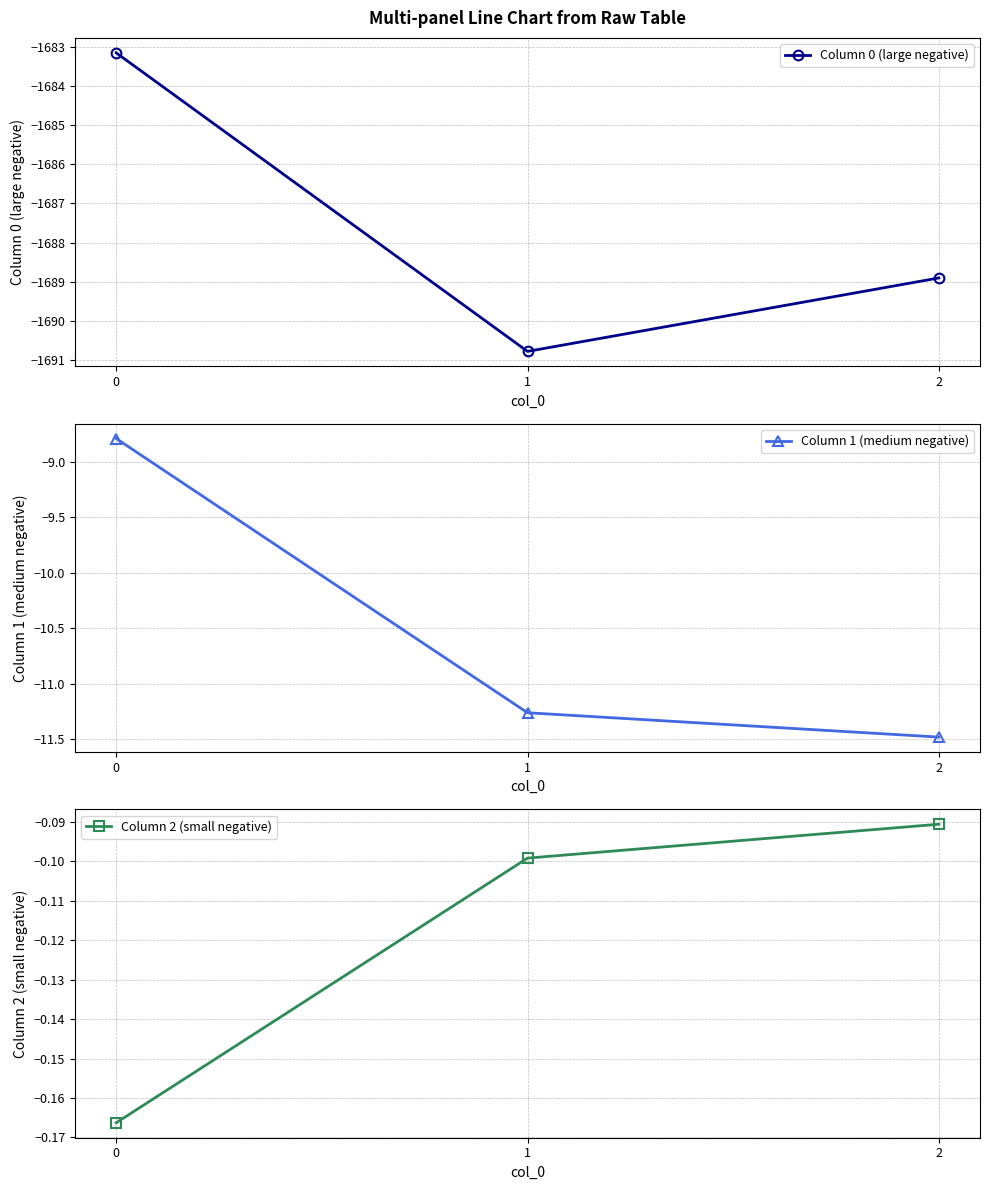

Read the Column 1 (medium negative) value at 1.

-11.3